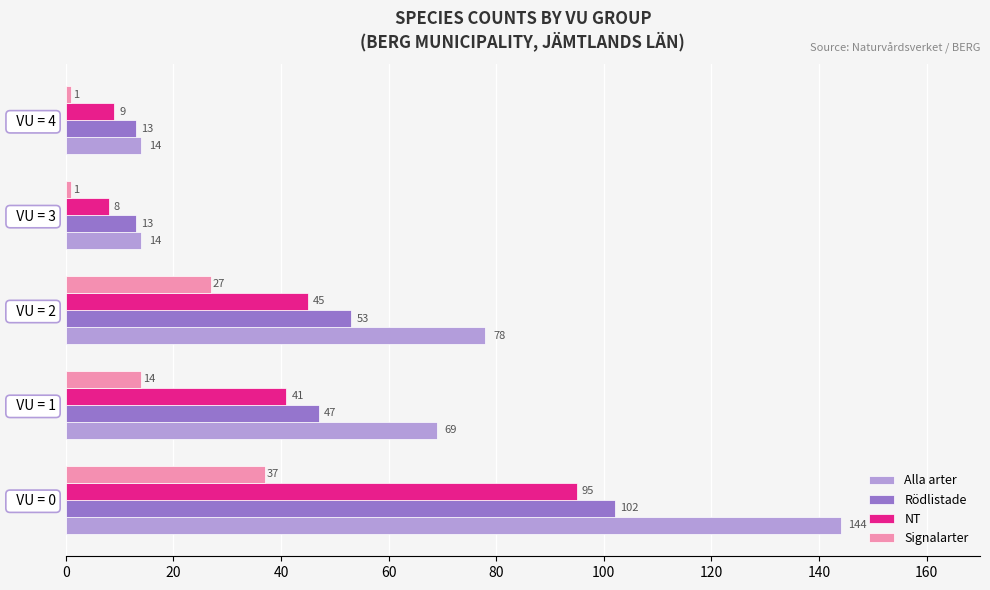

How many values in the Rödlistade series are below 47?

2